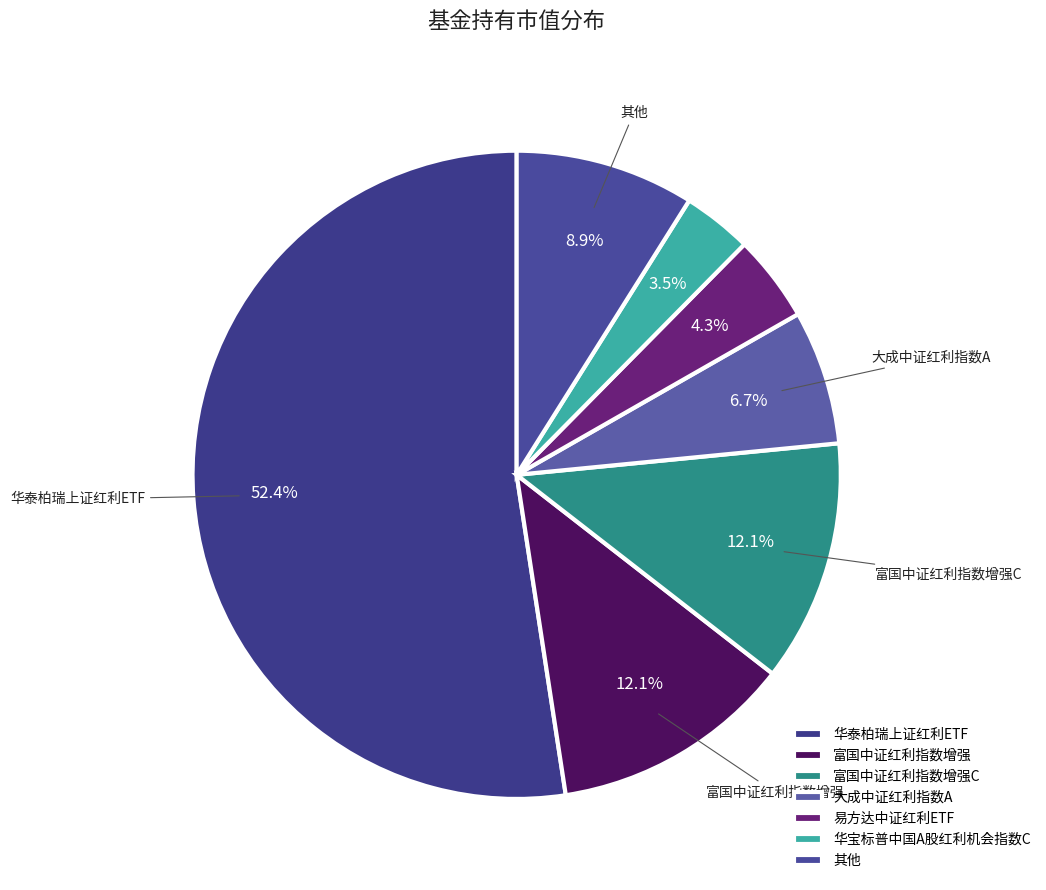

Count the number of slices in the pie.

7